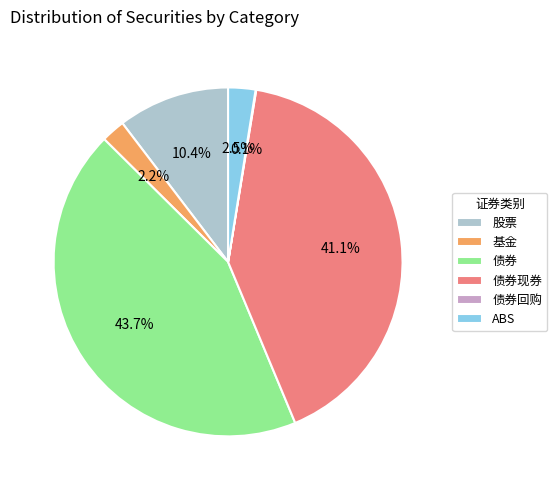

Which has a higher value, 债券现券 or 股票?

债券现券